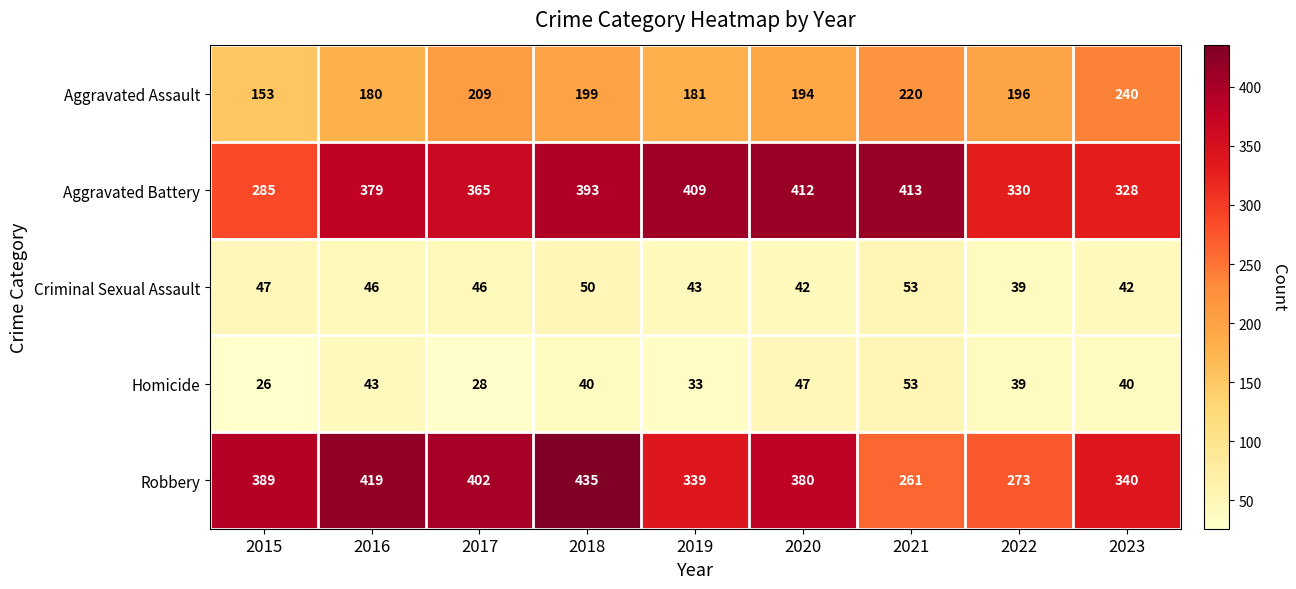

How many data points in Criminal Sexual Assault are less than 46?

4